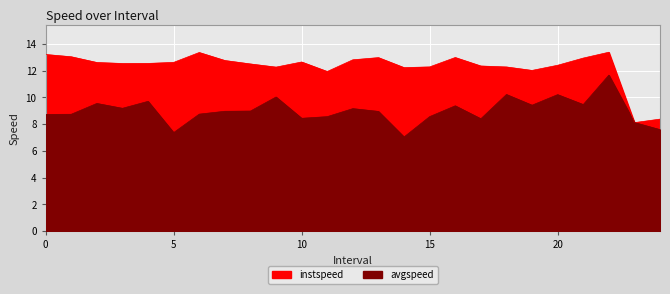

Between which two adjacent categories do avgspeed and instspeed first intersect?

22.0 and 23.0